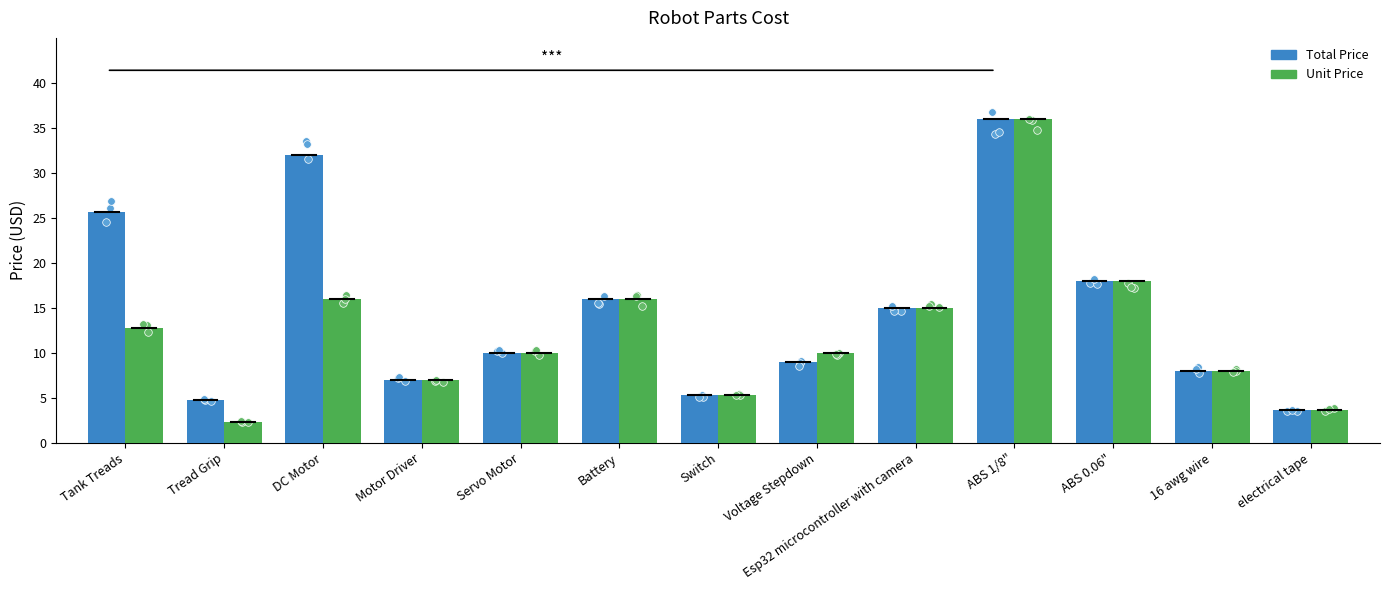

Which series reaches the maximum Y coordinate?

Total Price